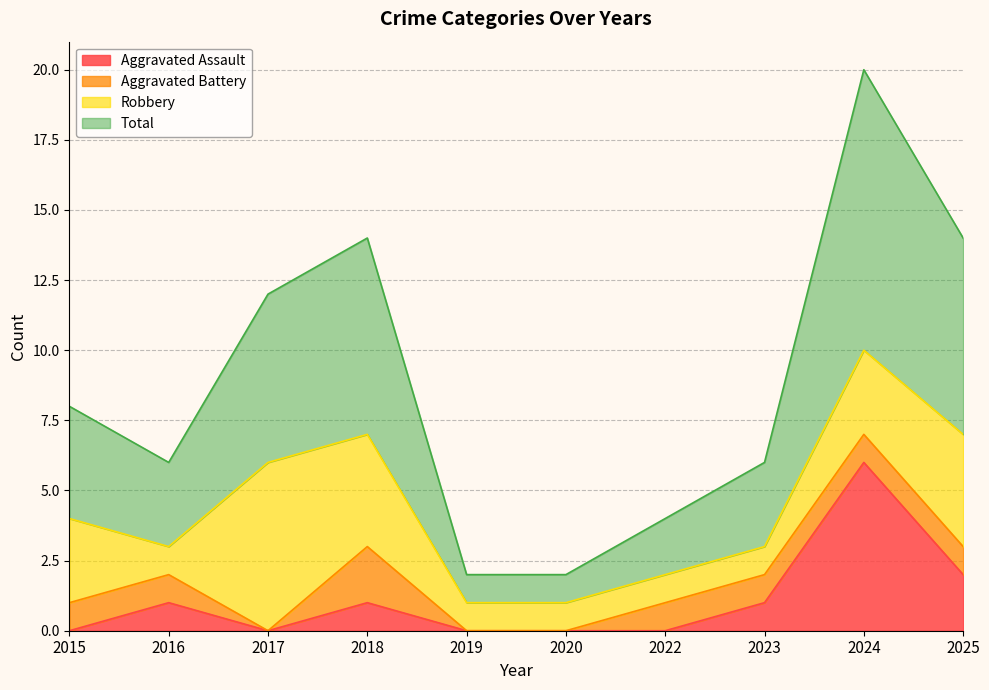

Which label corresponds to the largest value in the chart?

2024